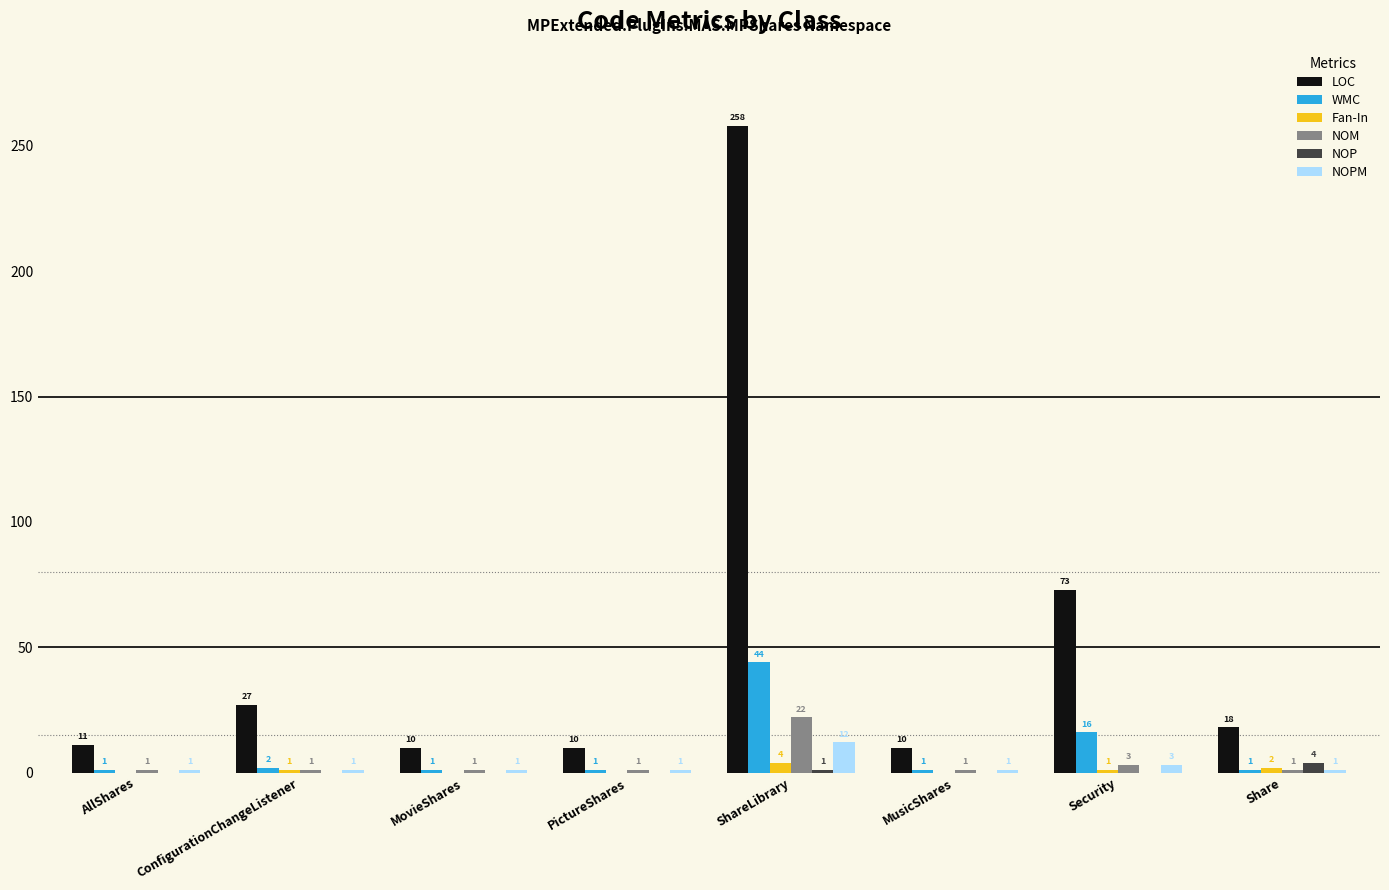

What is the maximum value shown in the chart?

258